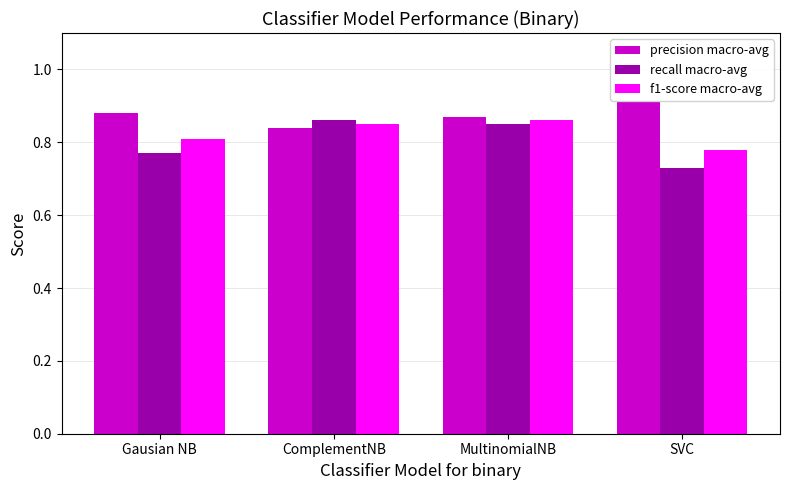

Which category has the highest value in the precision macro-avg series?

SVC